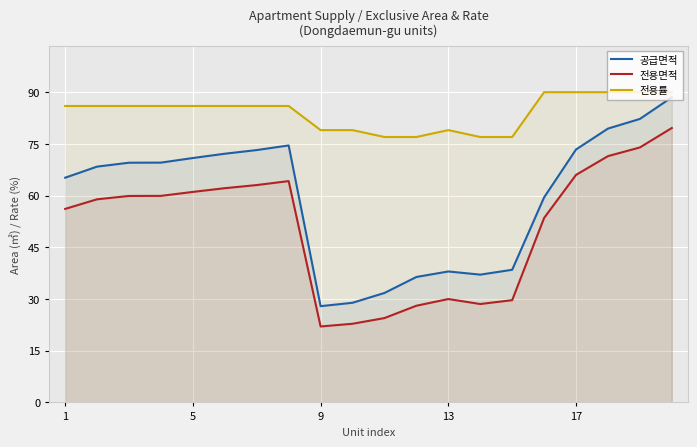

Which series has the largest total across all categories?

전용률